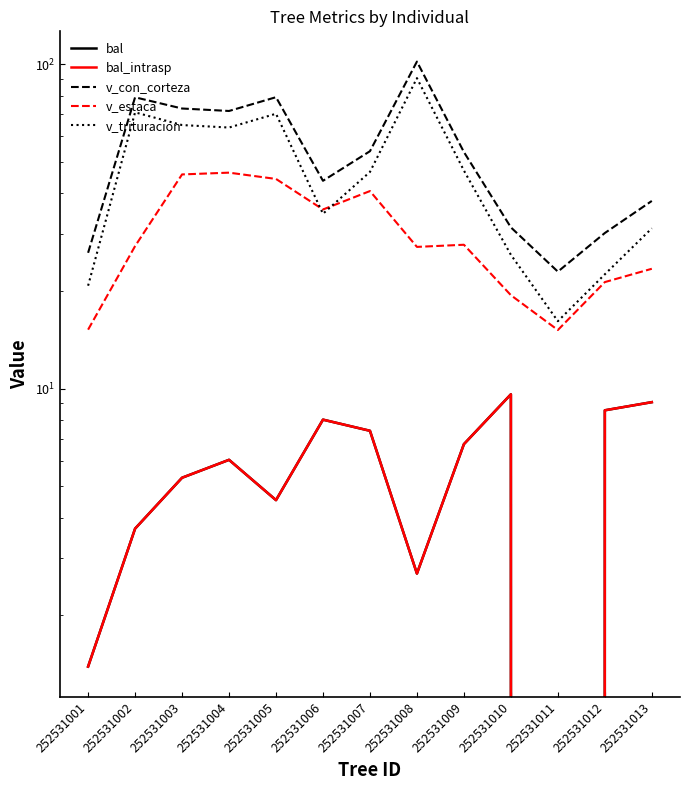

Does the chart display data point markers on the line(s)?

No